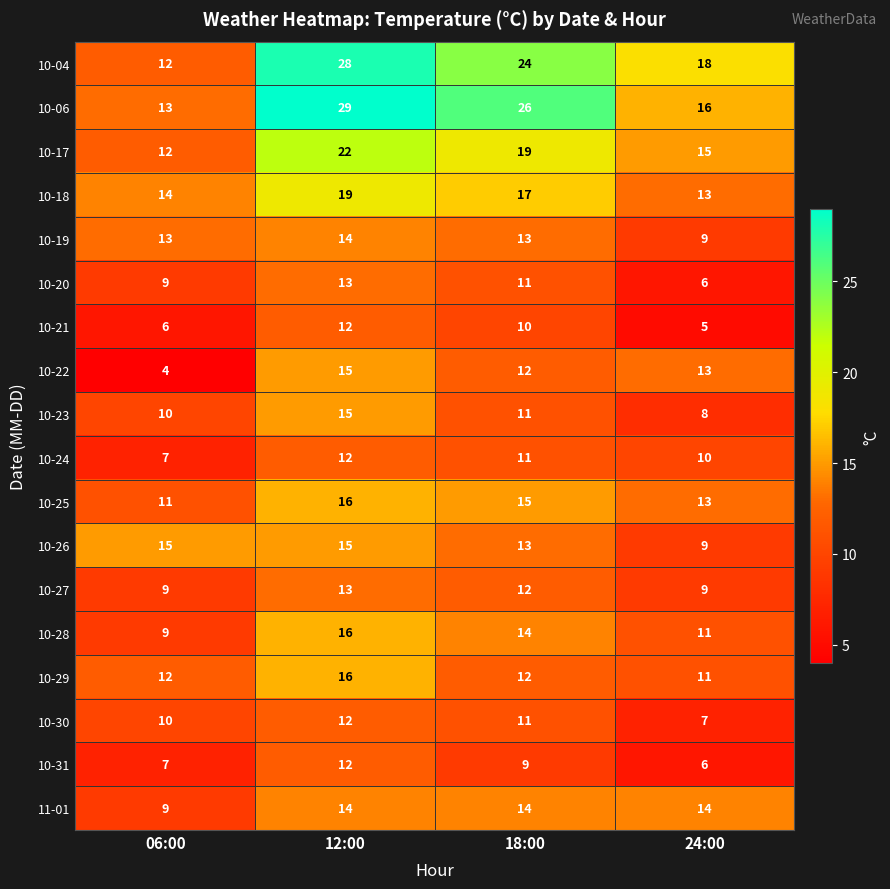

What is the average value of the 10-26 series?

13